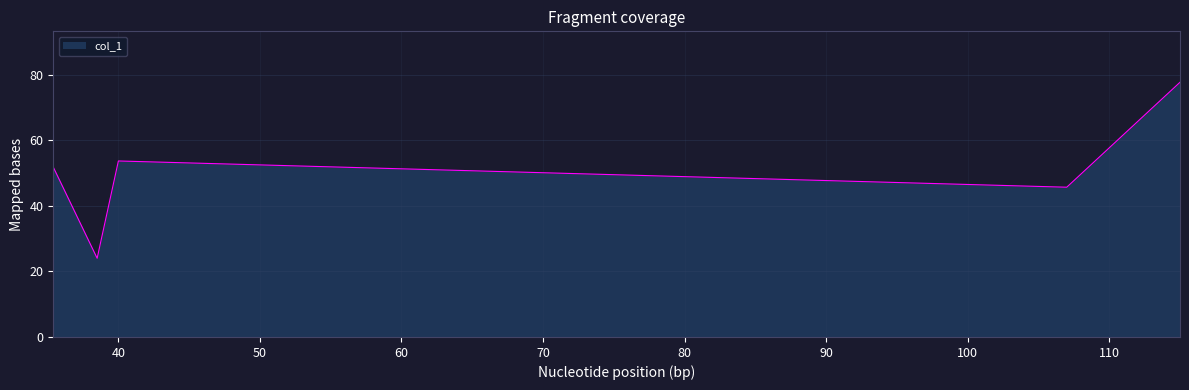

What is the average value?

50.6